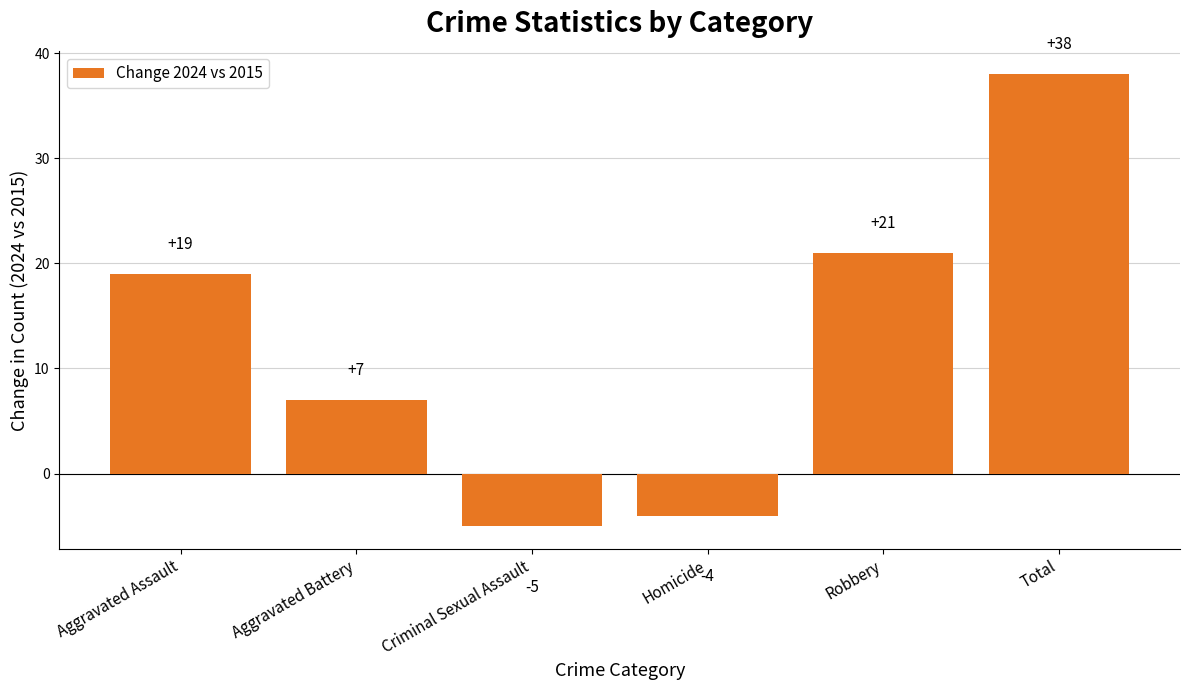

True or false: the data shows 37 at Robbery.

False